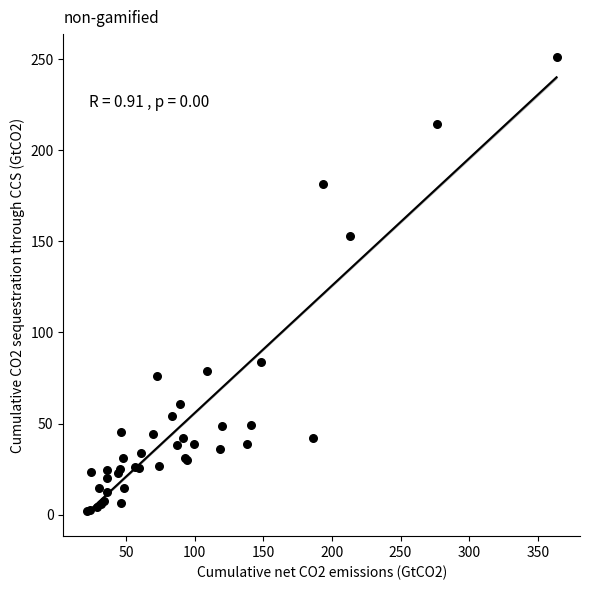

What Y value in the scatter plot is closest to 126?

152.7